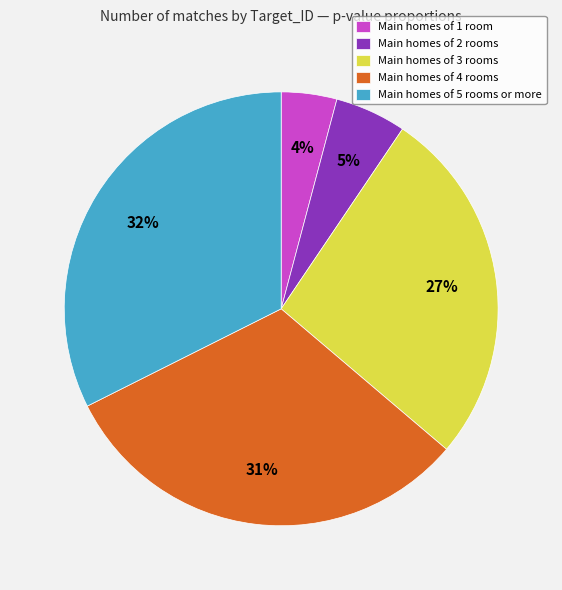

To the nearest percent, what is the average slice percentage?

20%